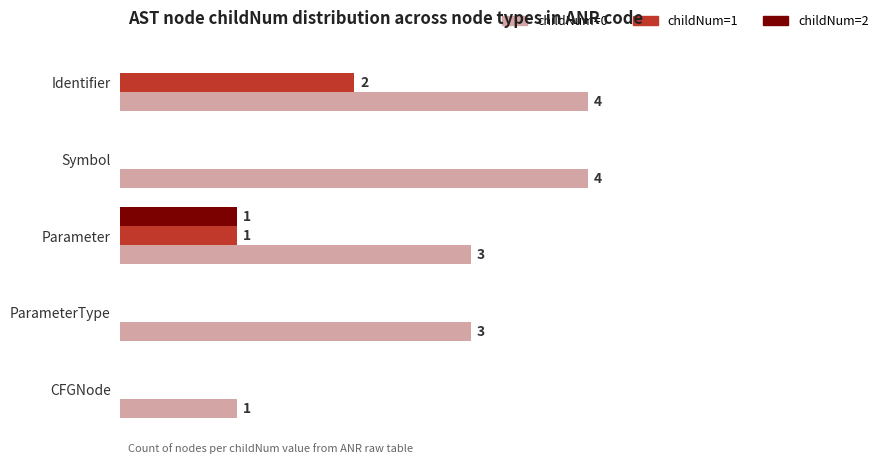

Which series changed the most between Identifier and ParameterType?

childNum=1